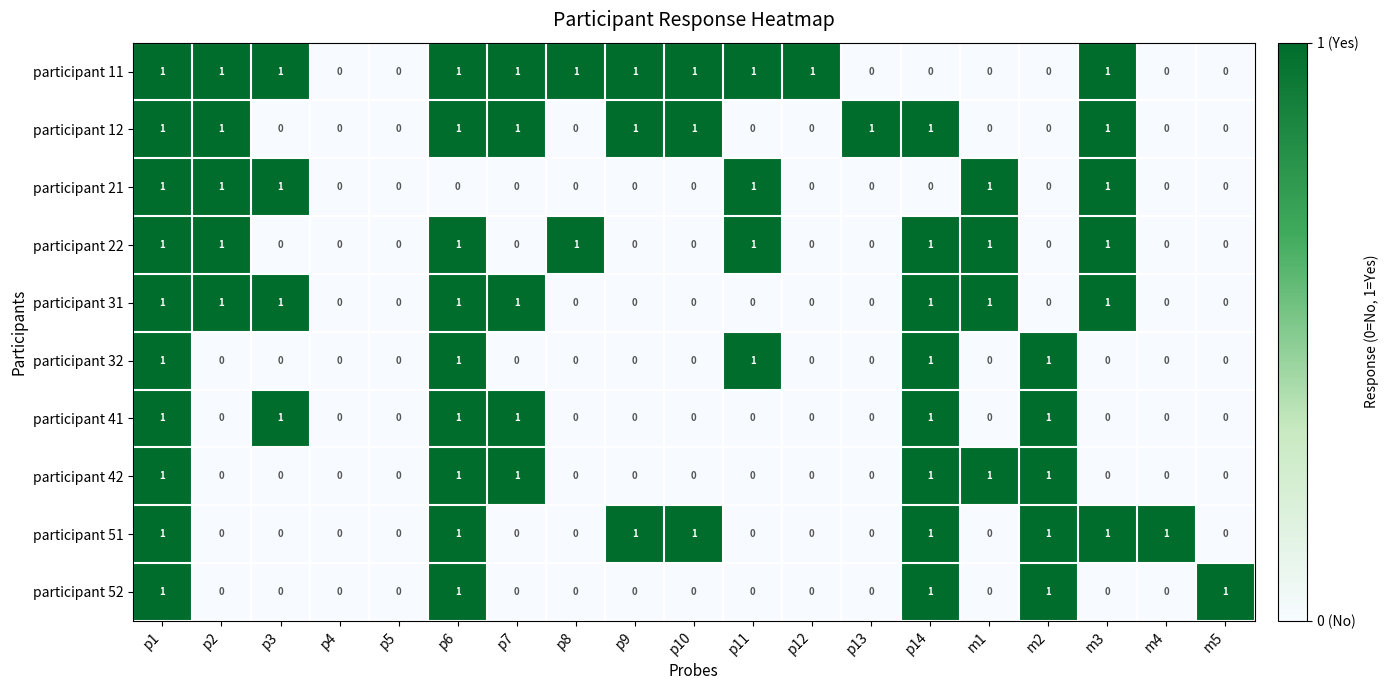

Is the value of participant 11 at p3 greater than the value of participant 12 at p11?

Yes